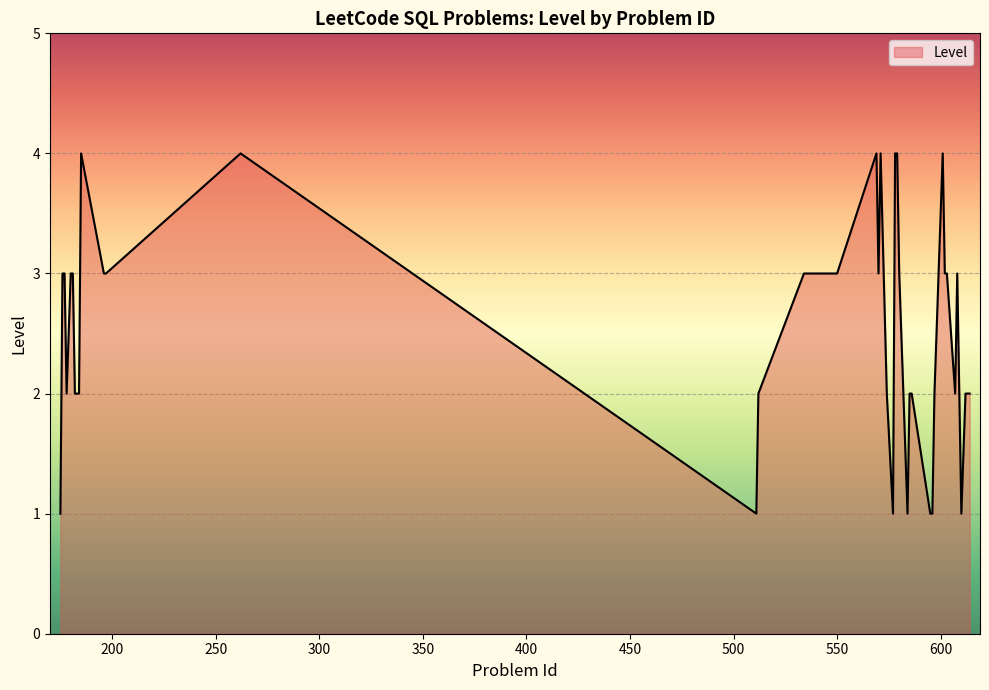

What is the difference between the maximum and minimum values?

3